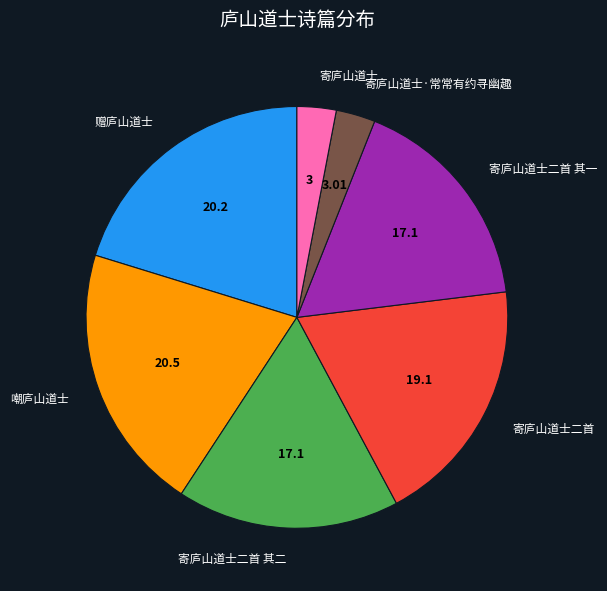

How many segments does this pie chart have?

7